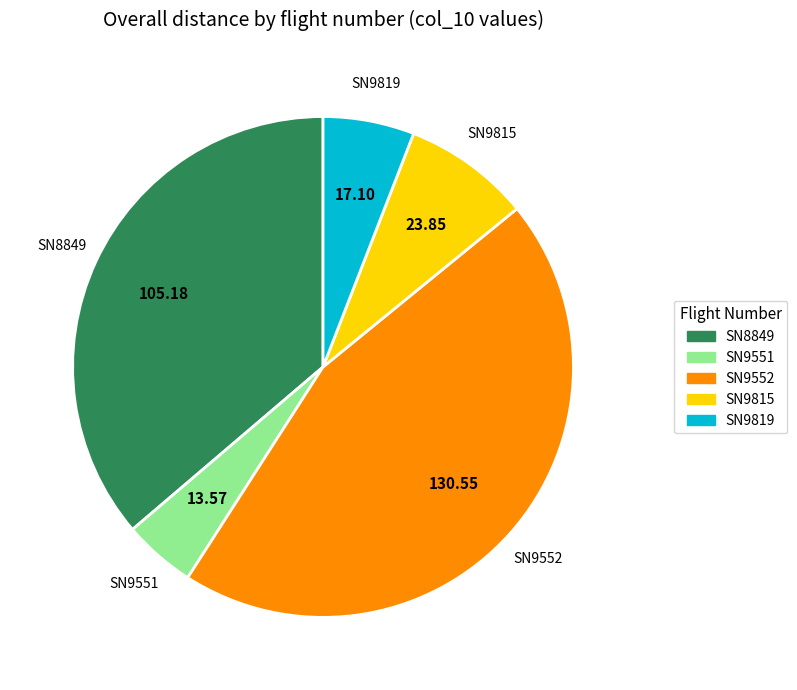

What is the largest slice in the pie chart?

SN9552